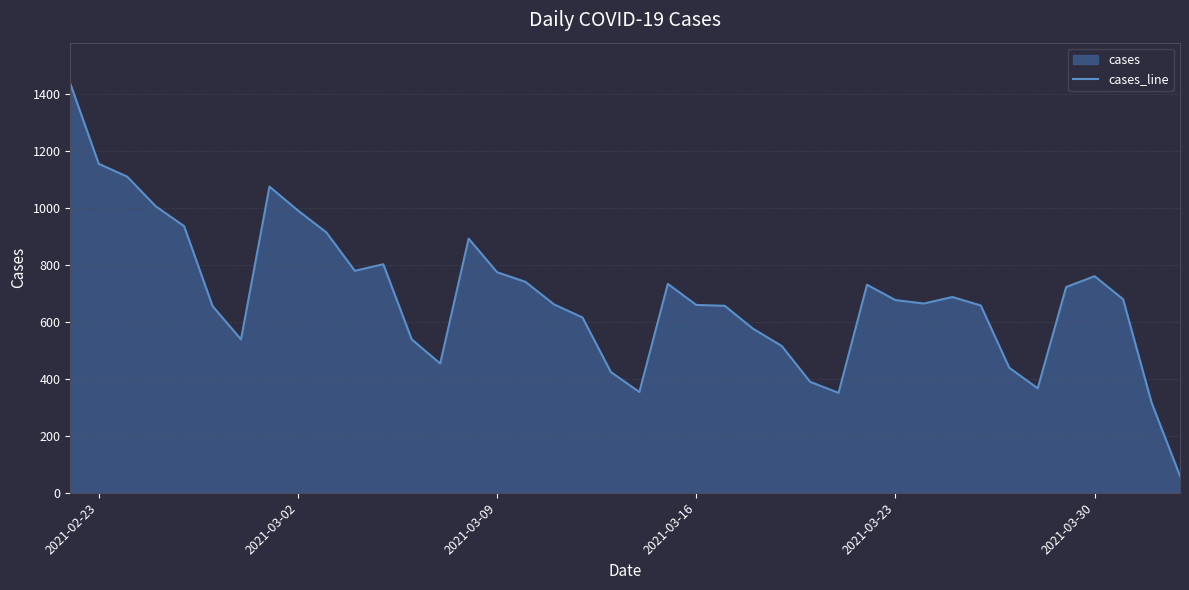

What is the minimum value shown in the chart?

59